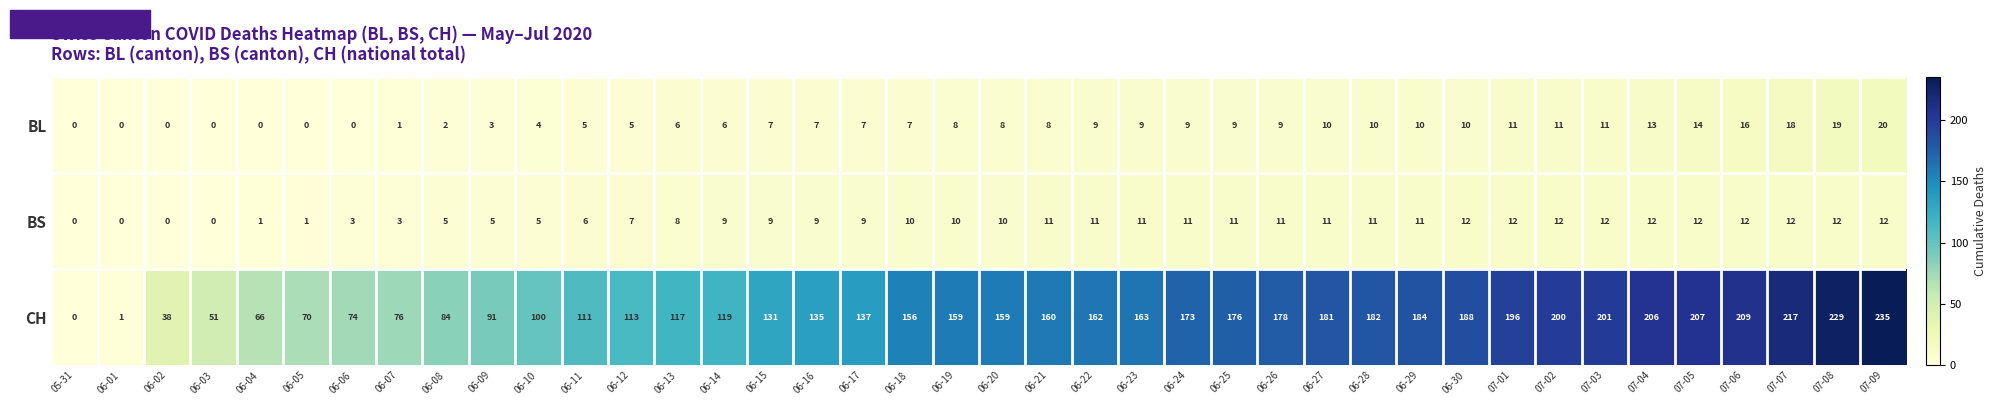

Which series has the largest range (max minus min)?

CH